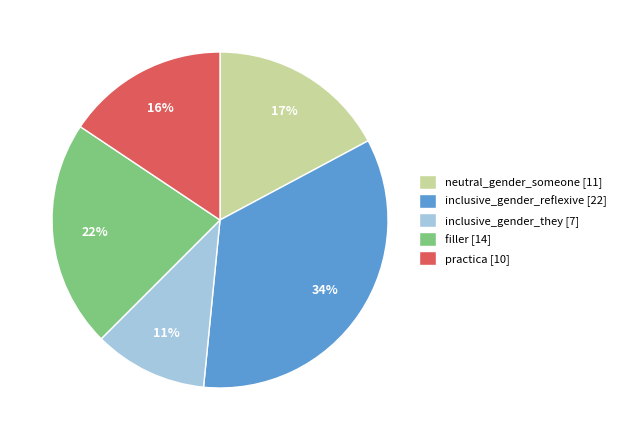

To the nearest percent, what is the difference between the largest and smallest slice percentages?

23%